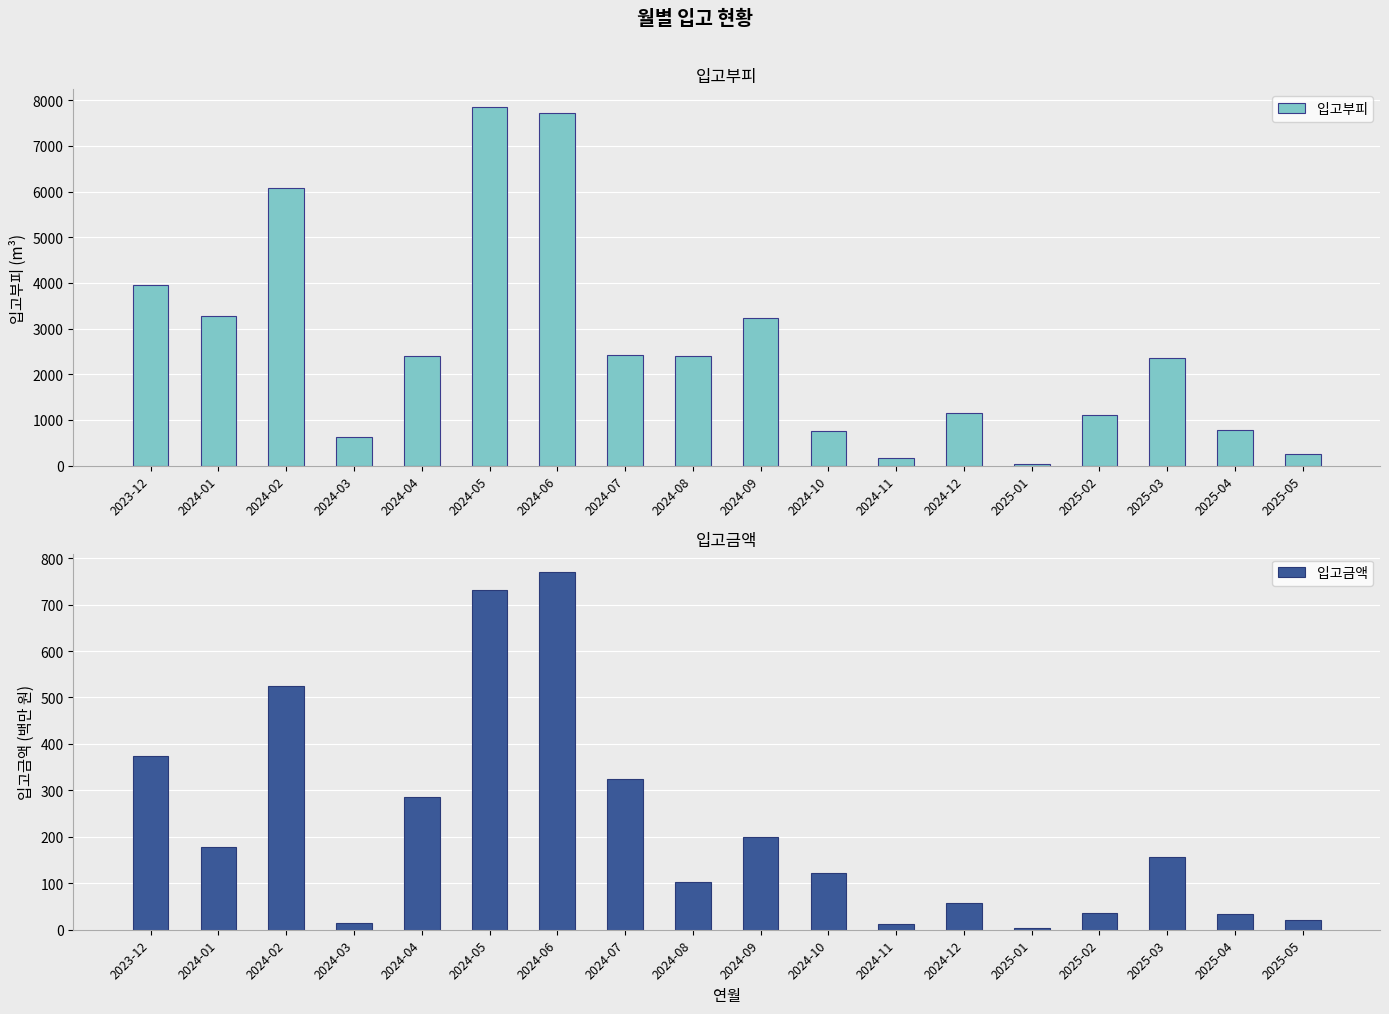

Rank the series by their maximum value, from highest to lowest.

입고부피, 입고금액